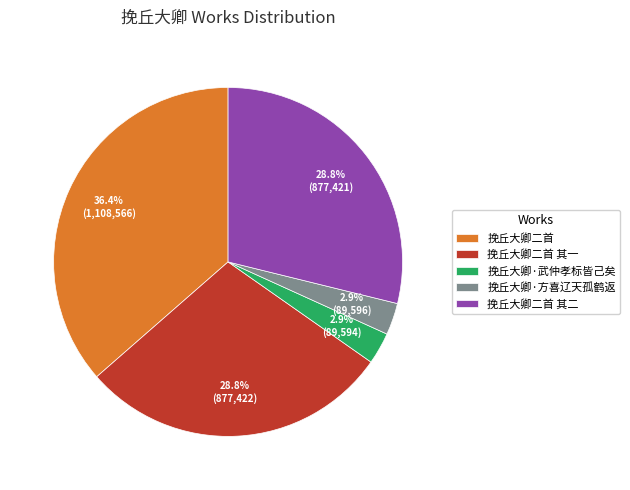

Combined, what portion of the pie is 挽丘大卿二首 其一 and 挽丘大卿二首?

65.3%